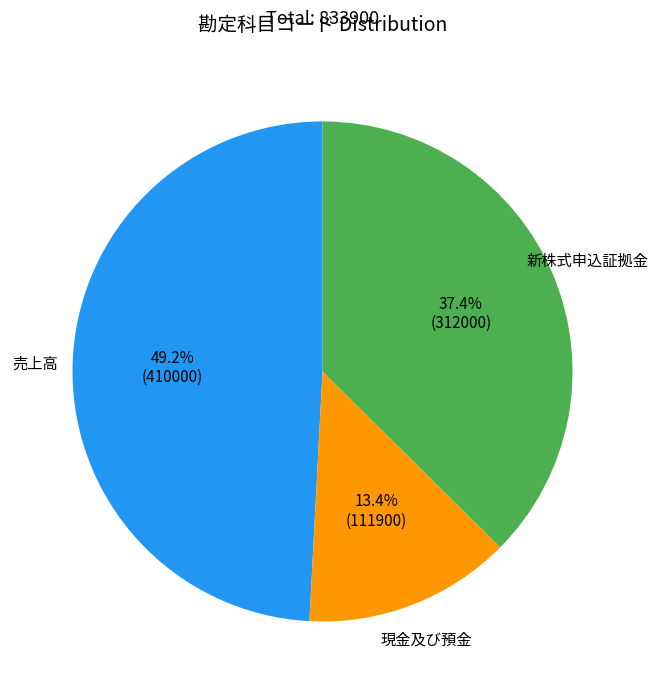

Does any single category account for the majority?

No